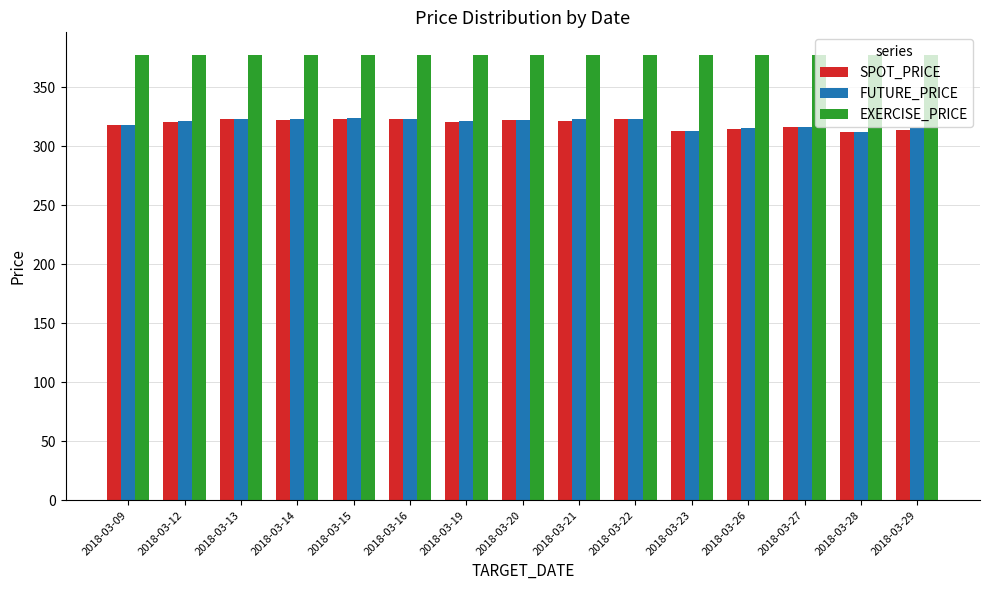

What are all the series names shown in the legend?

SPOT_PRICE, FUTURE_PRICE, EXERCISE_PRICE